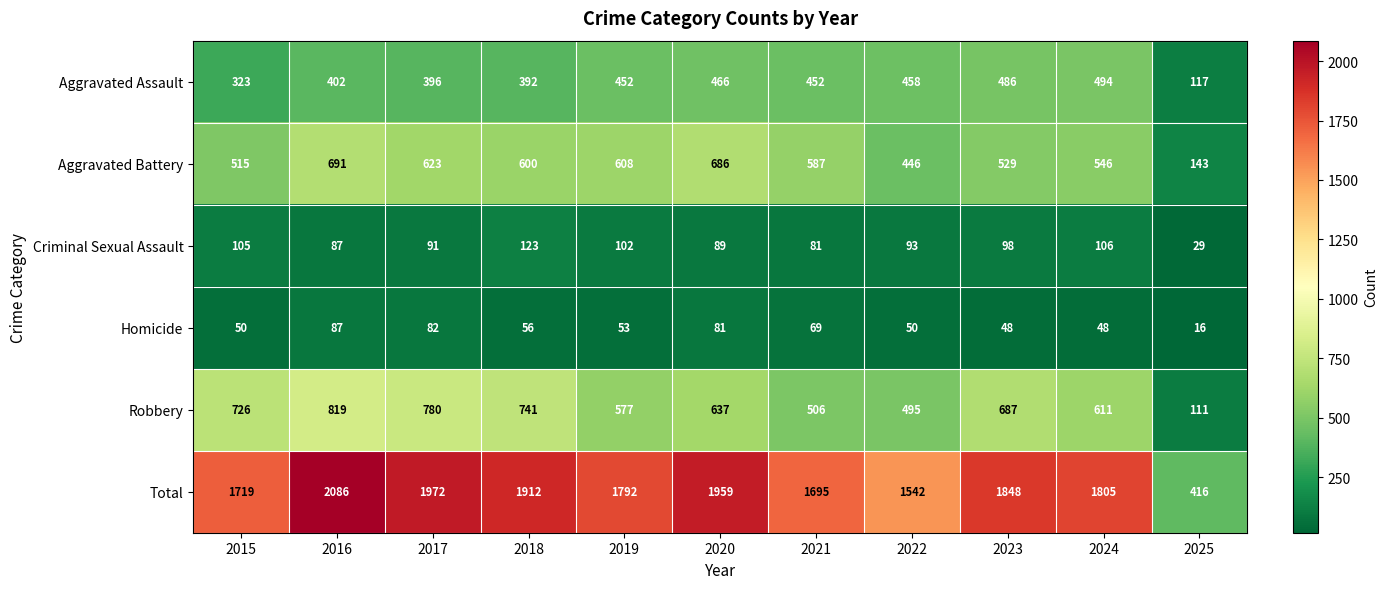

True or false: Aggravated Assault has a value of 737 at 2022.

False